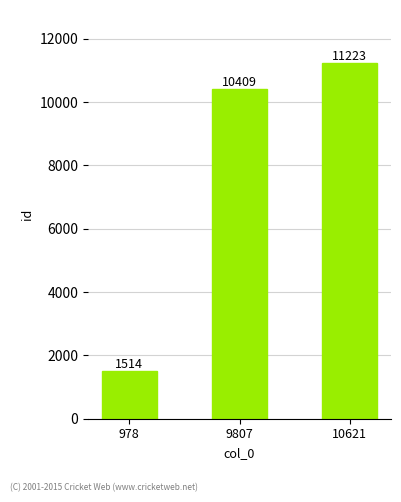

Between 9807 and 10621, which is larger?

10621